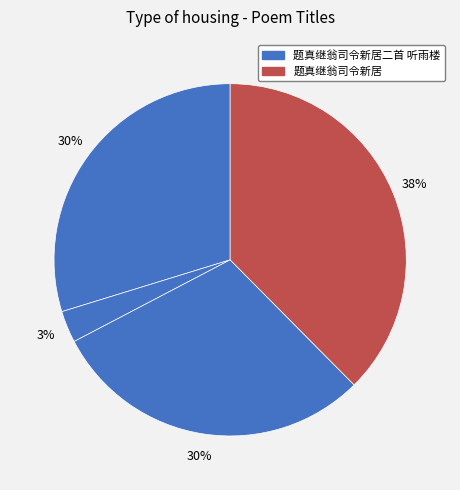

How many segments does this pie chart have?

4